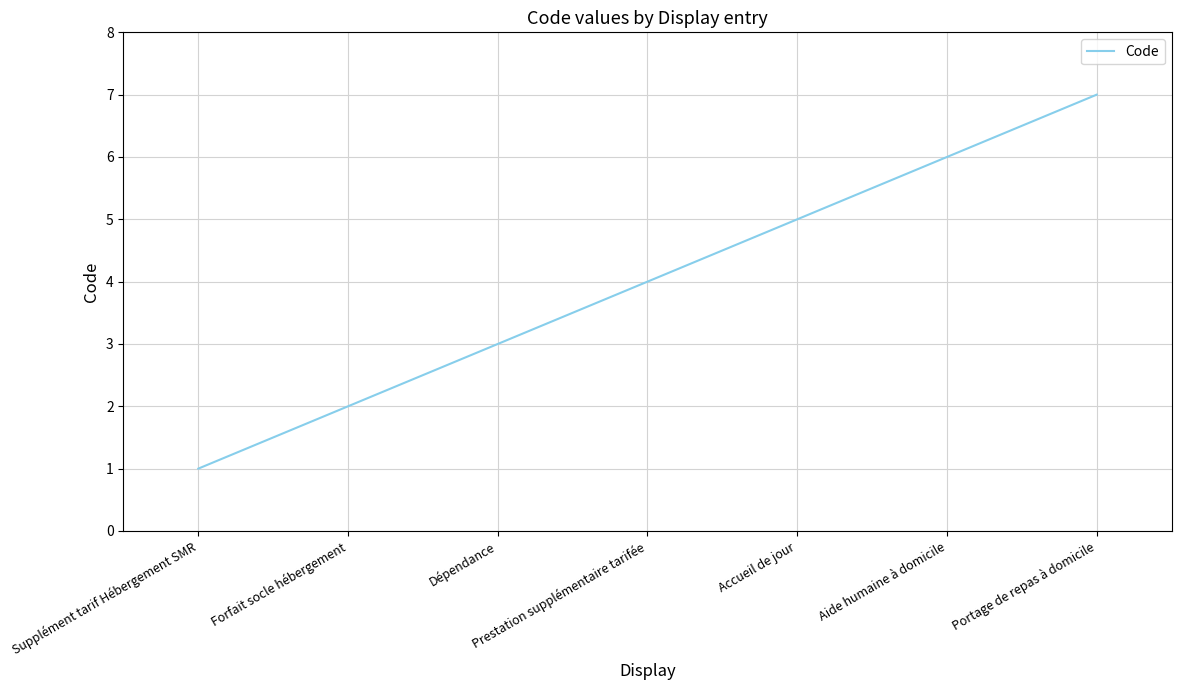

What is the sum of the values at Accueil de jour and Supplément tarif Hébergement SMR?

6